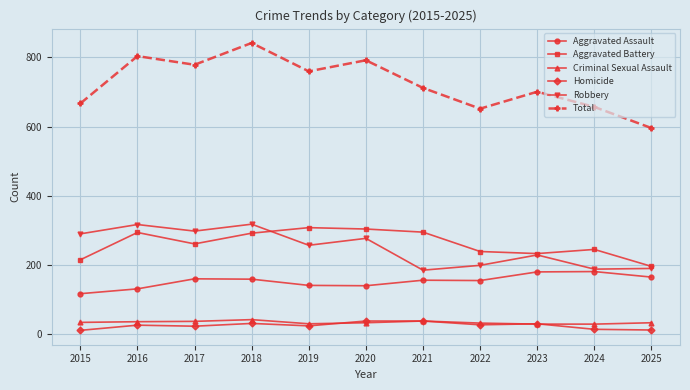

What is the difference between the maximum and minimum values in the Robbery series?

133